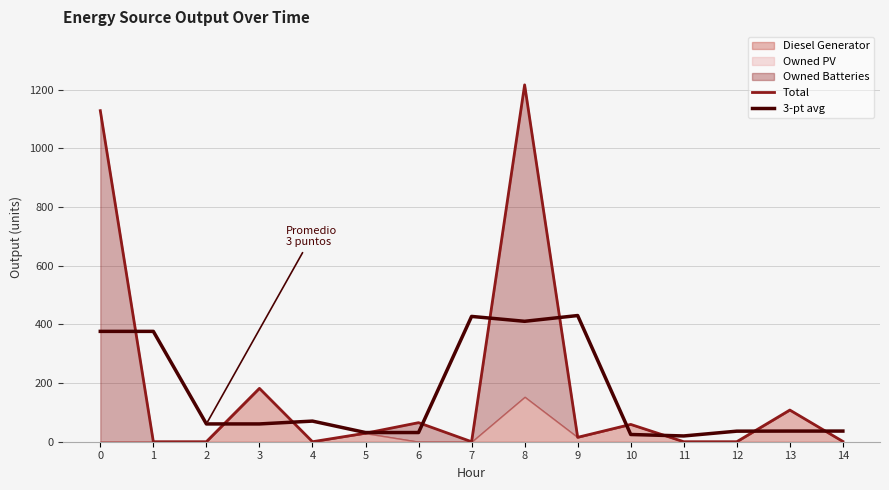

Reading left to right, transcribe all the data shown in this chart.

Total: 1129.0	0.0	0.0	182.0	0.0	29.0	65.0	0.0	1217.0	15.0	59.0	0.0	0.0	108.0	1.0
3-pt avg: 376.3	376.3	60.7	60.7	70.3	31.3	31.3	427.3	410.7	430.3	24.7	19.7	36.0	36.3	36.3